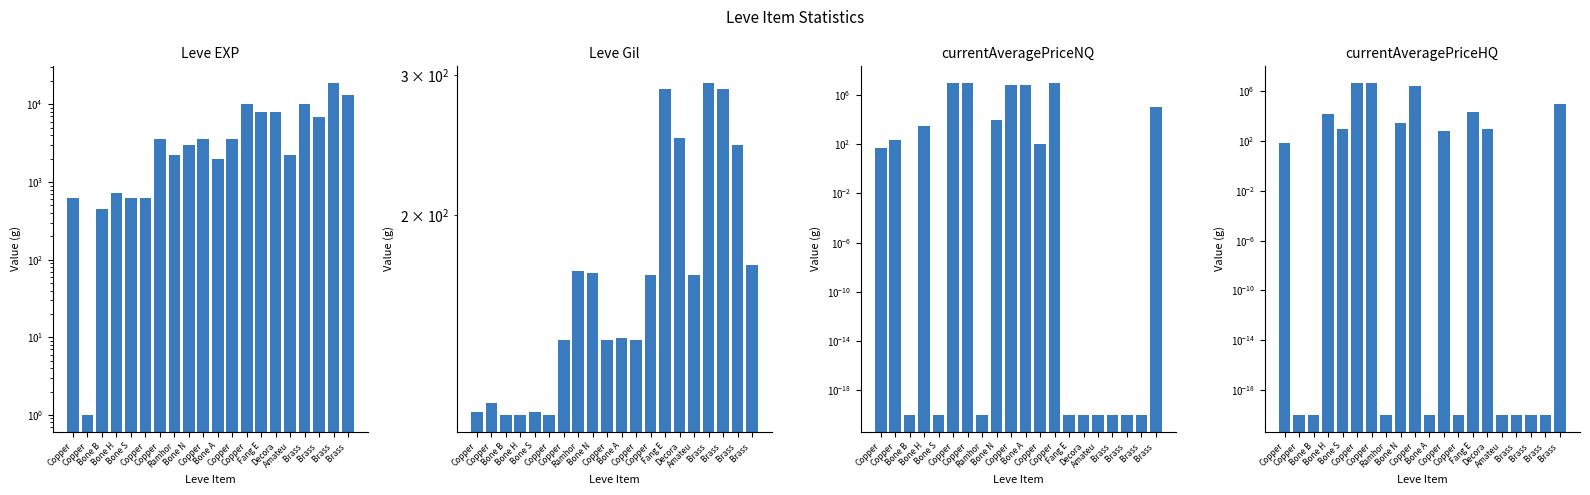

The value of currentAveragePriceHQ at Copper is 186.4. True or false?

False